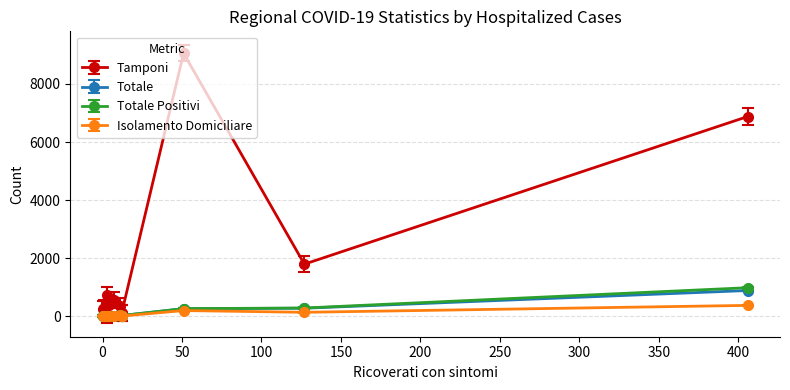

What is the value of the Tamponi point at the 10th from the left?

373